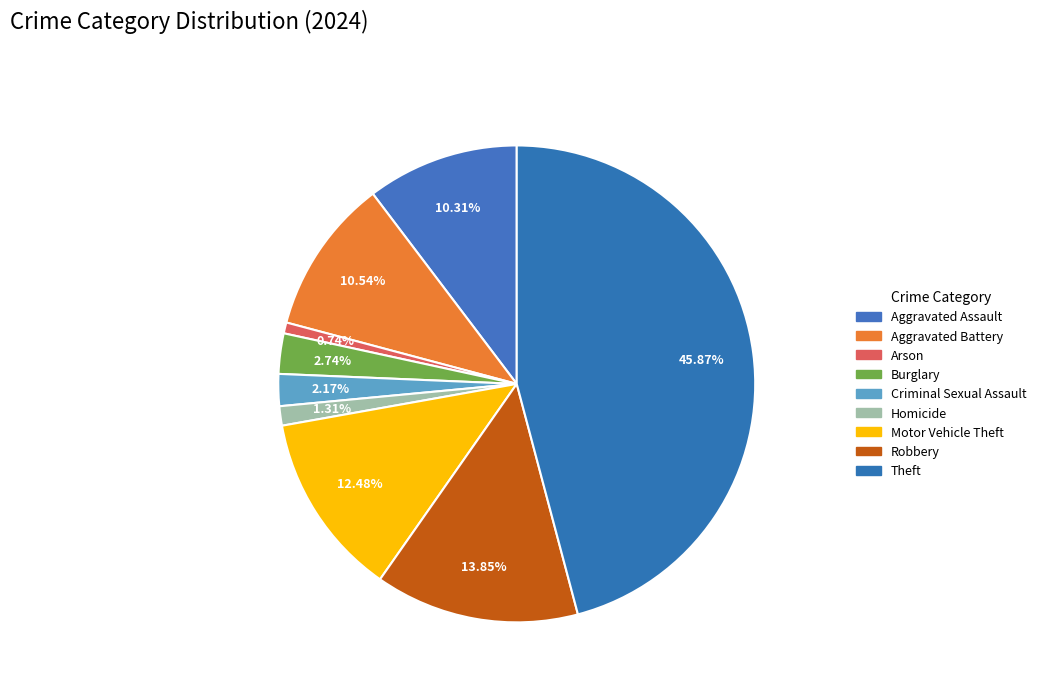

What percentage is the Theft slice, to the nearest percent?

46%